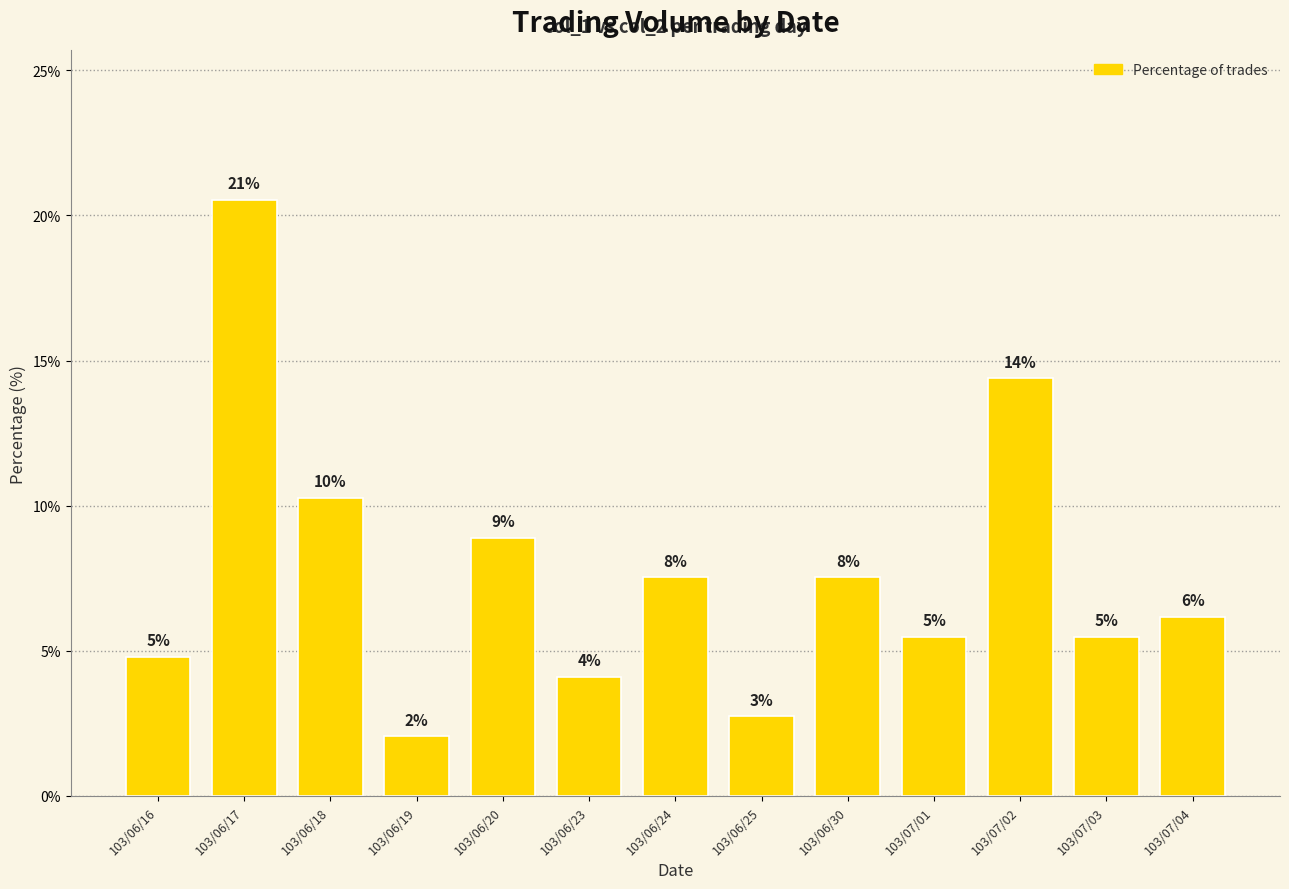

Count the number of data series in this chart.

1